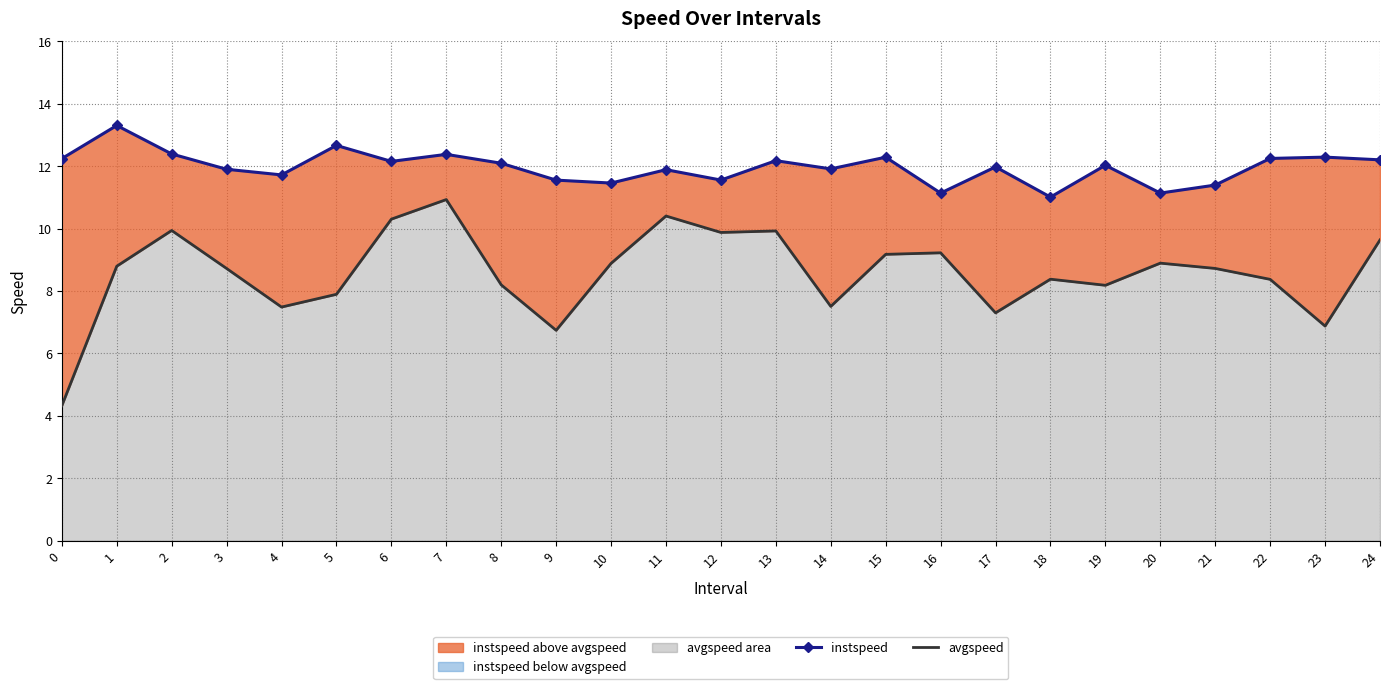

What is the sum of all avgspeed values?

214.6